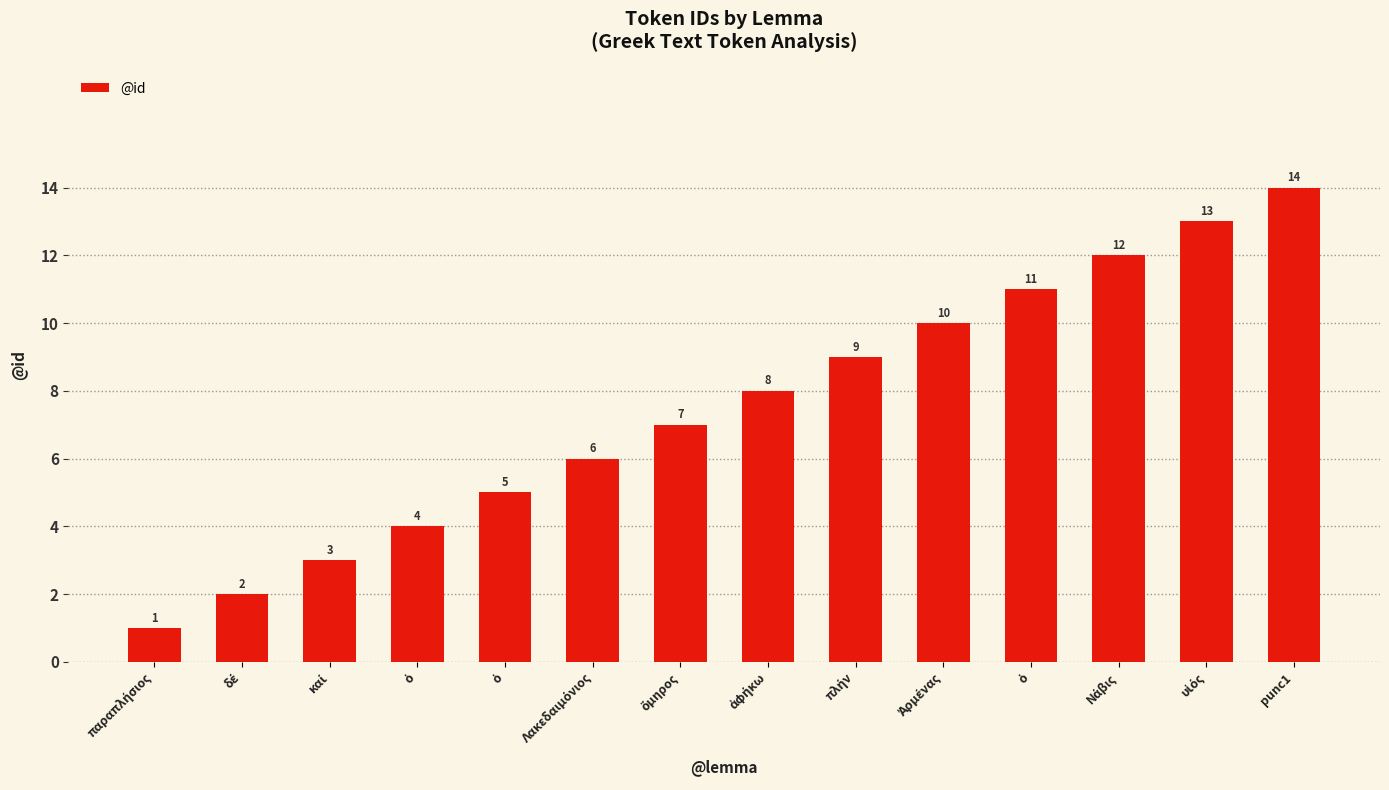

Does the chart contain any negative values?

No